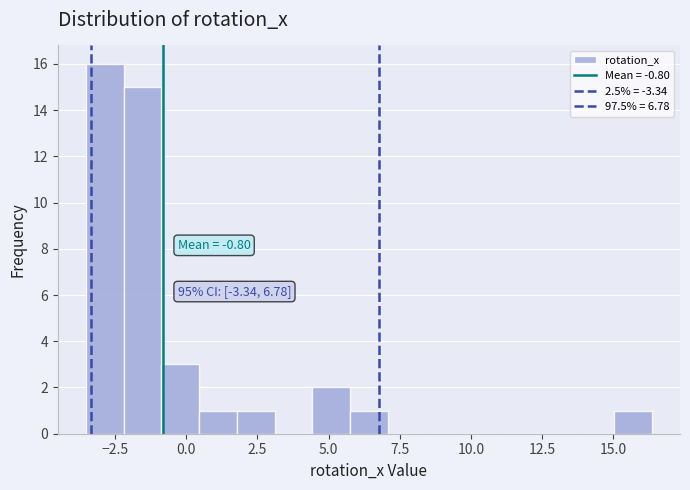

Read against the x-axis, roughly where is the centre of the tallest bar?

-3.0